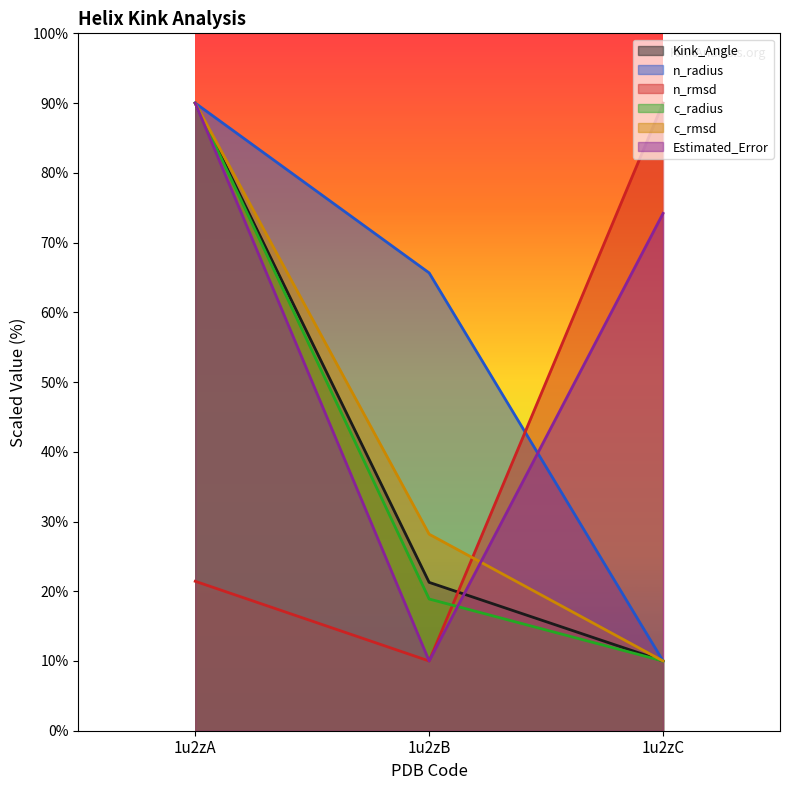

What is the value of the n_radius point at the 2nd from the left?

65.7